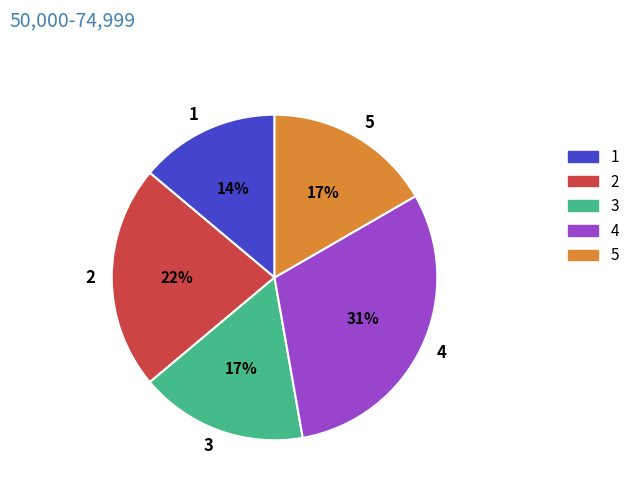

How many segments does this pie chart have?

5